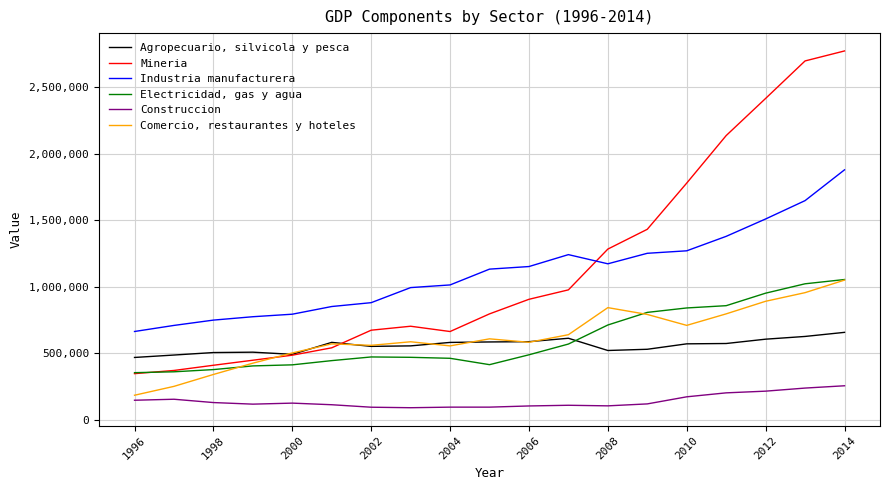

What is the minimum value for Comercio, restaurantes y hoteles?

186282